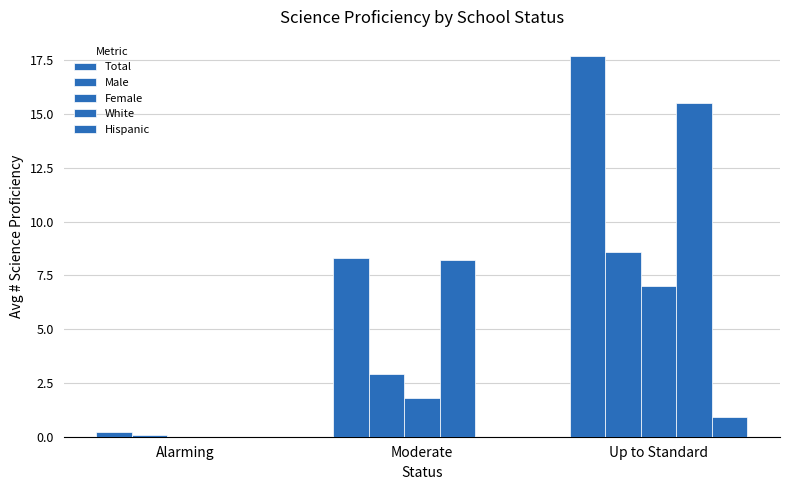

What is the difference between the maximum and minimum values in the Hispanic series?

0.9